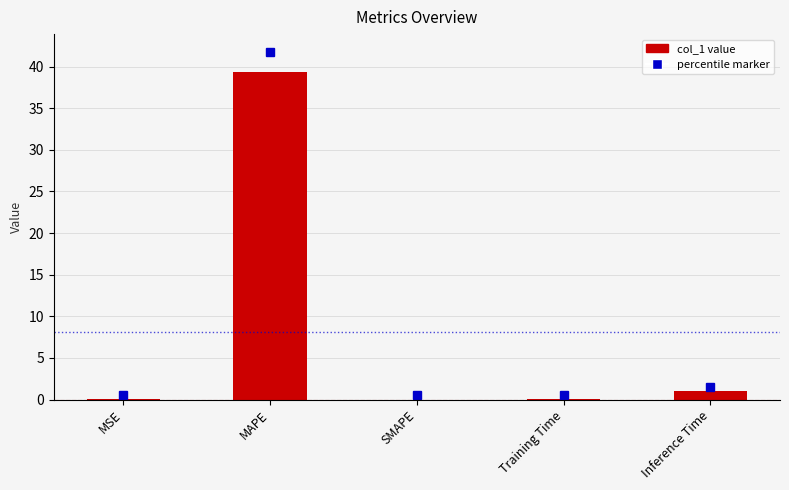

What is the sum of all values?

40.4